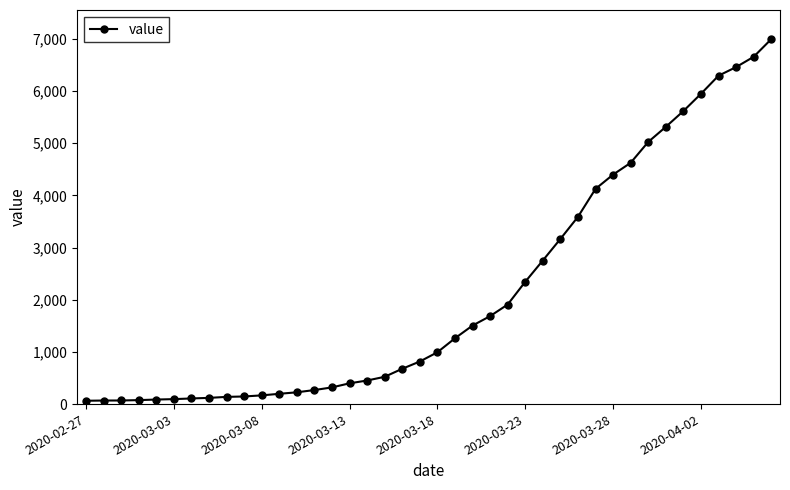

What is the sum of all values?

85677